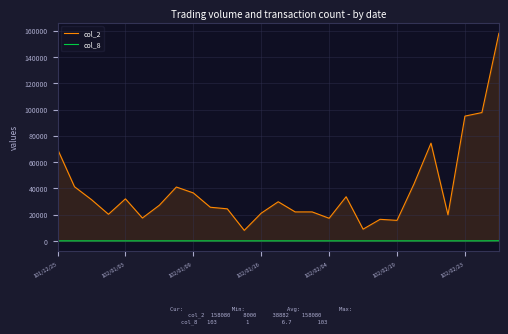

Which series changed the most between 7 and 19?

col_2